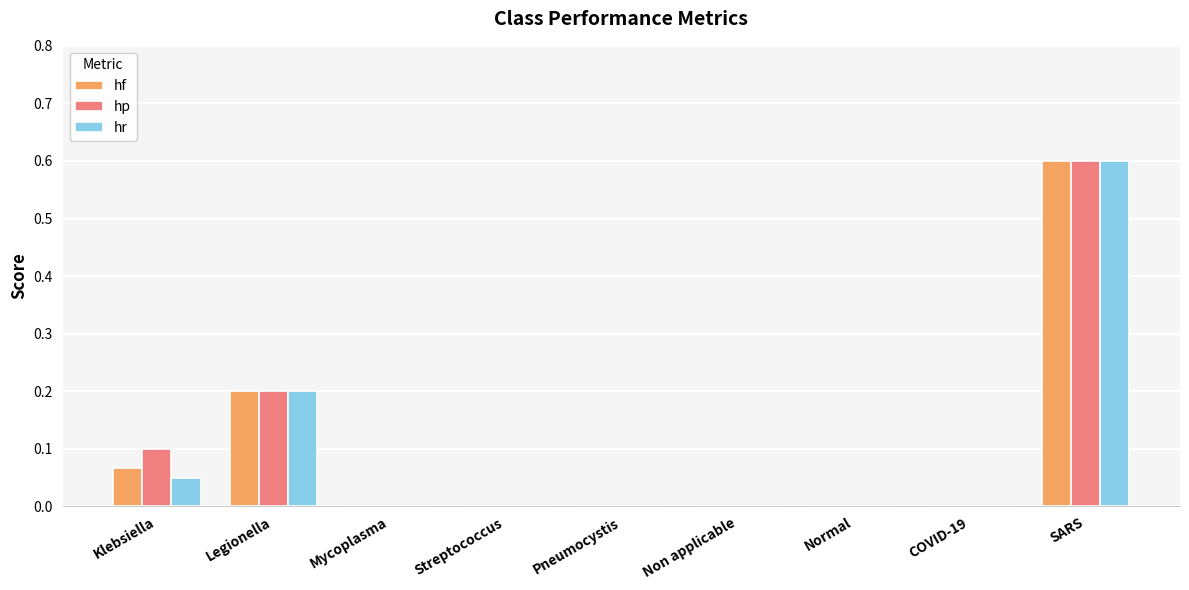

True or false: hf has a value of 0.0 at Mycoplasma.

True